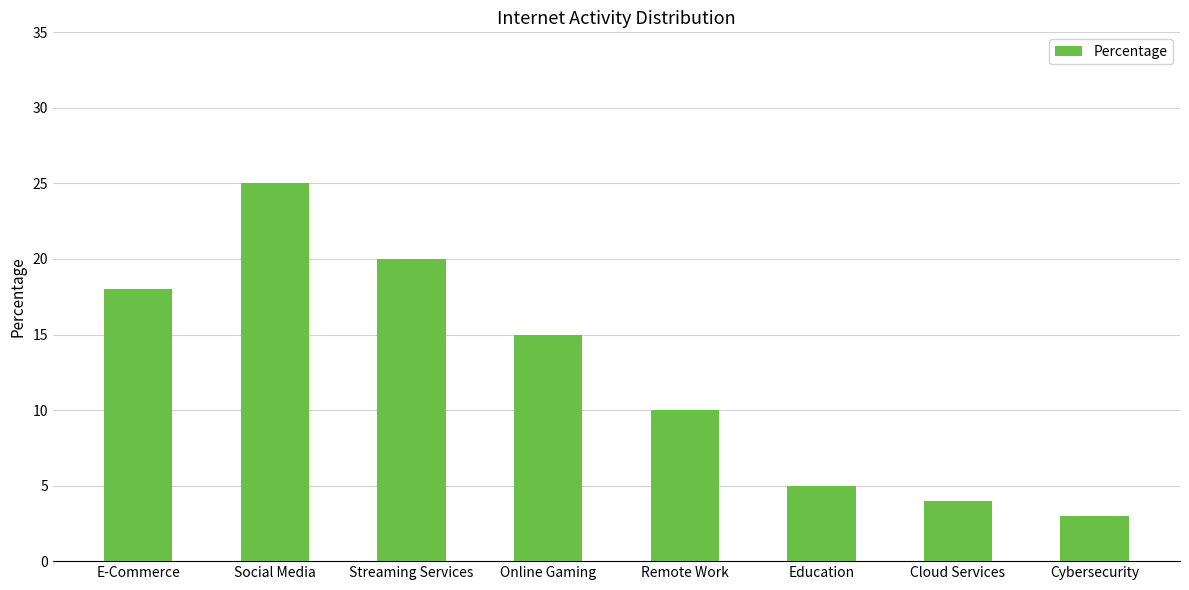

How many categories are shown in the chart?

8